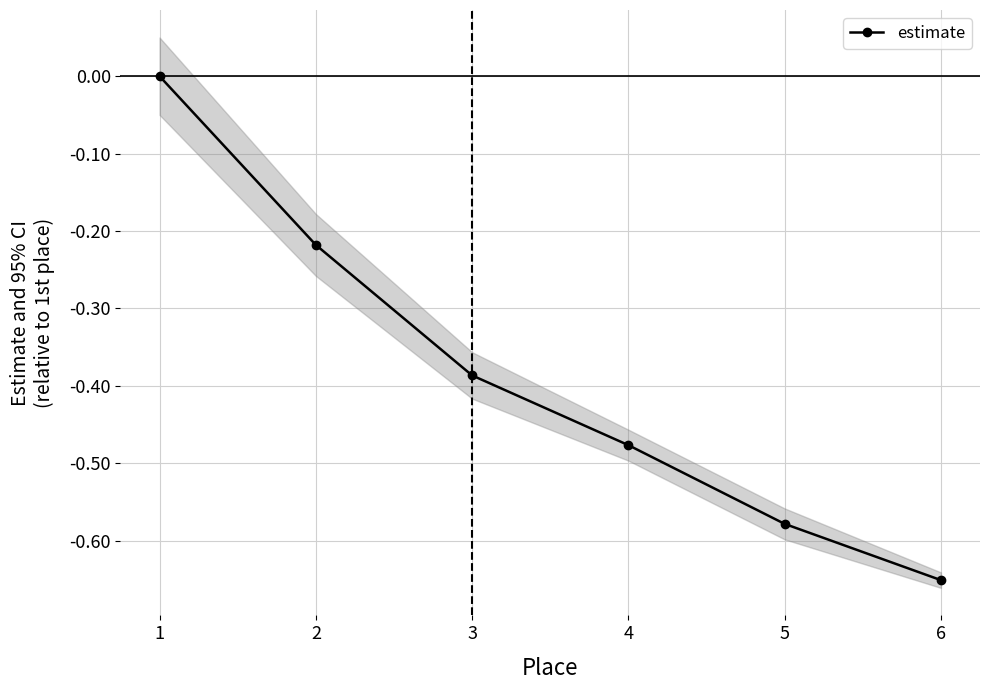

Where is the data nearest to the value 0?

1